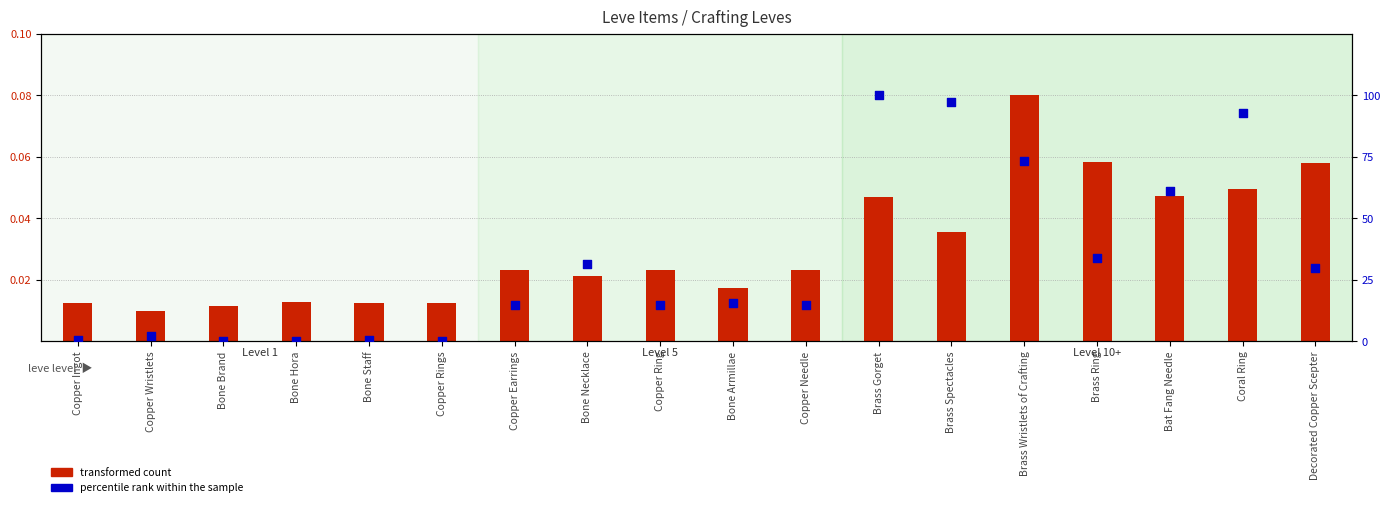

Which series contains the lowest Y value?

percentile rank within the sample